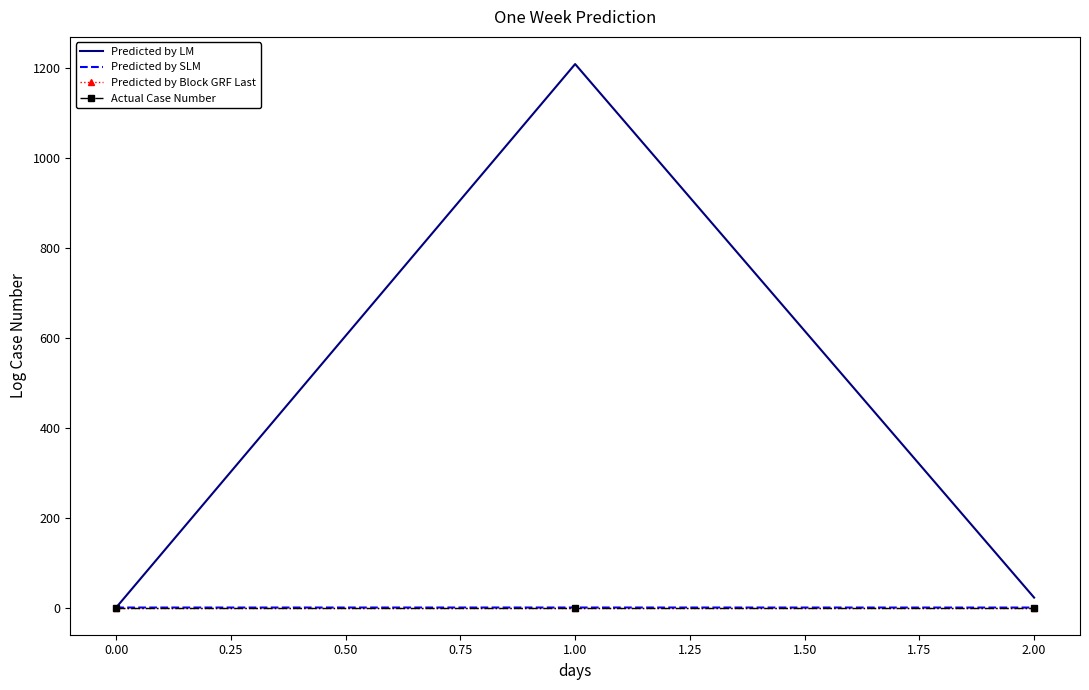

At how many categories does at least one series exceed 284?

1